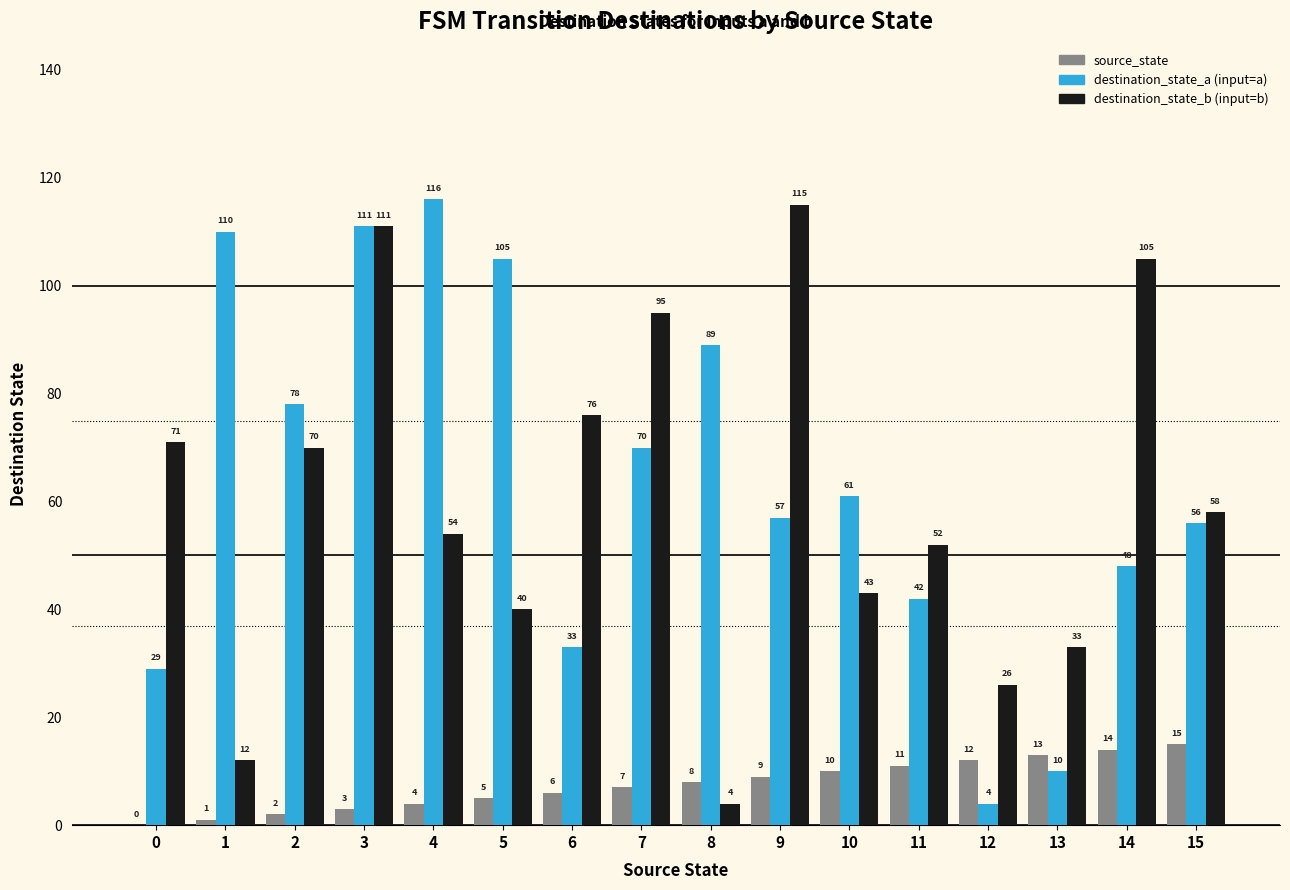

What is the total value across all series at 5?

150